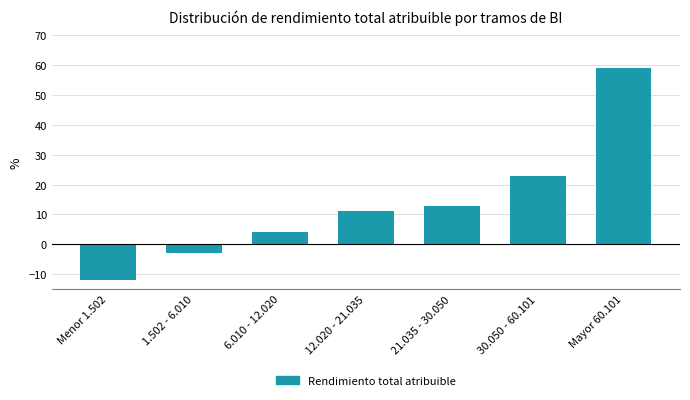

Reading right to left, what are all the values shown in this chart?

59	23	13	11	4	-3	-12